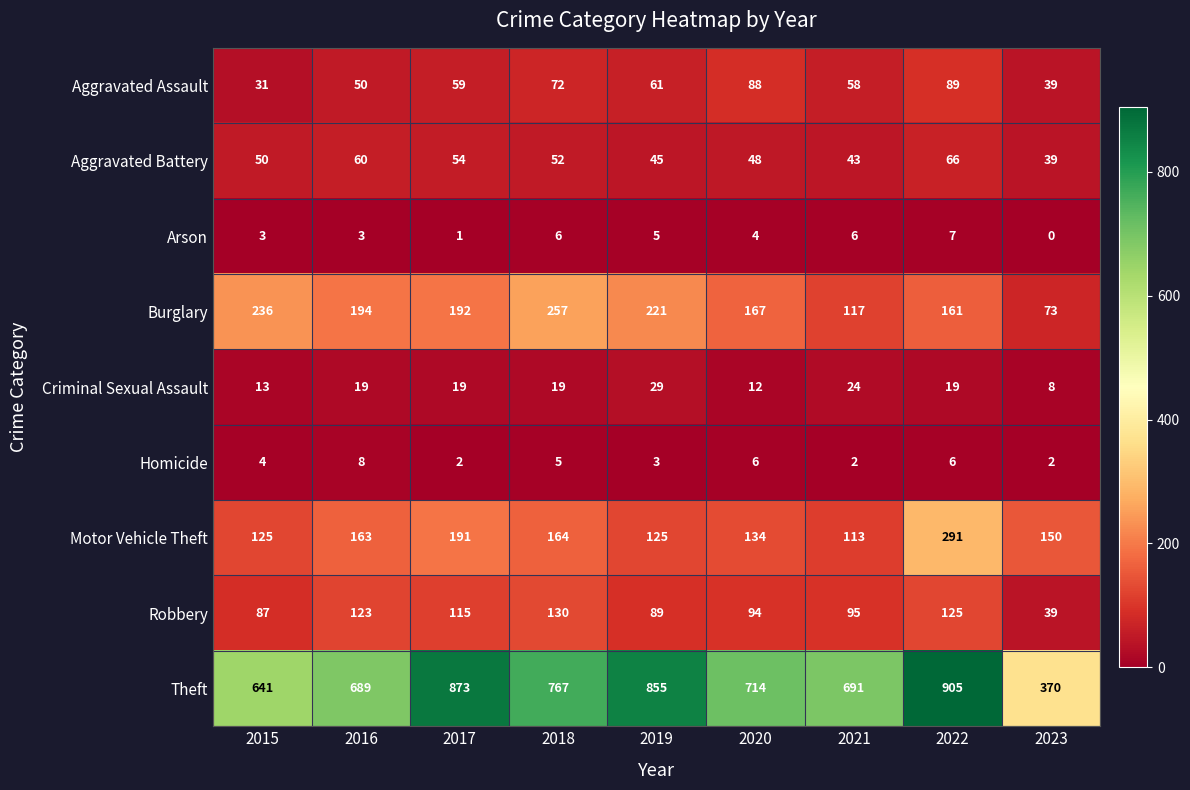

Which category has the lowest value across all series?

2023